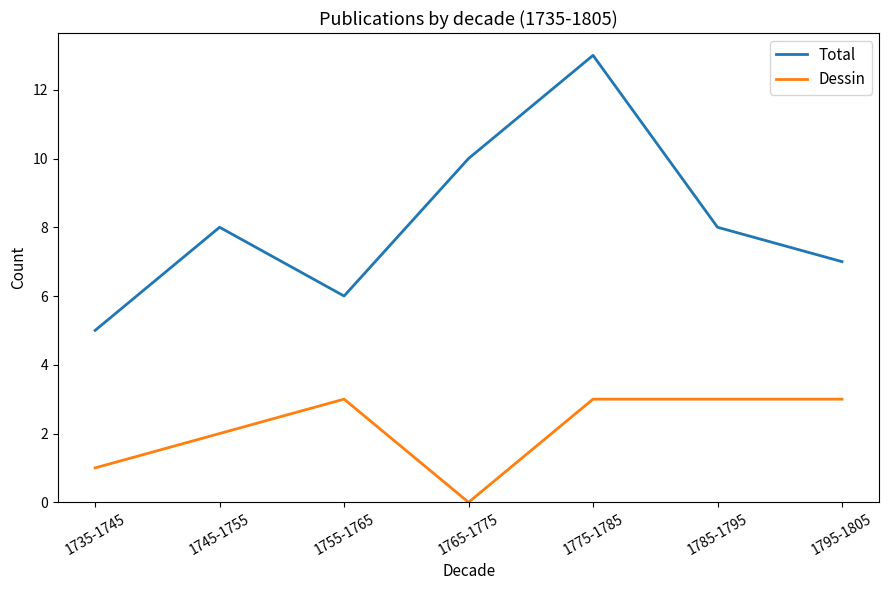

Which category has the lowest value across all series?

1765-1775